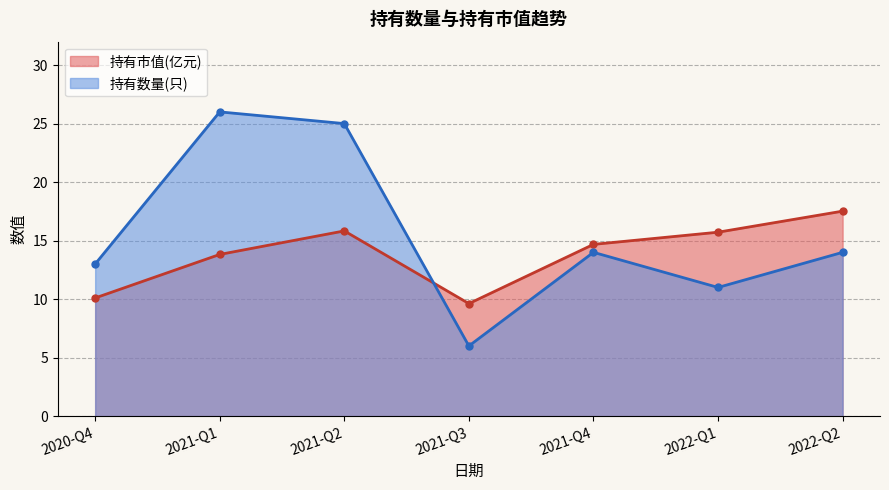

Between which two adjacent categories do 持有数量(只) and 持有市值(亿元) first intersect?

2021-Q2 and 2021-Q3